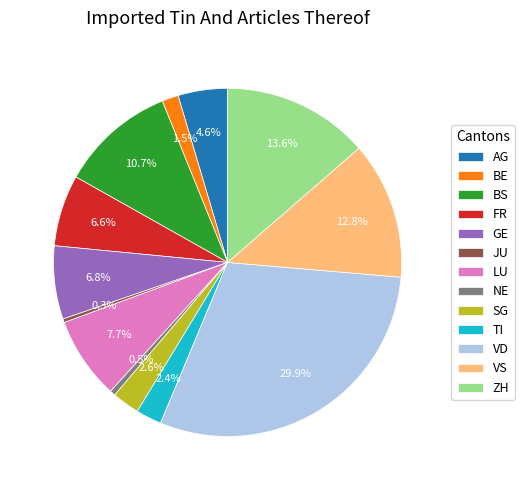

Which slice is the largest?

VD